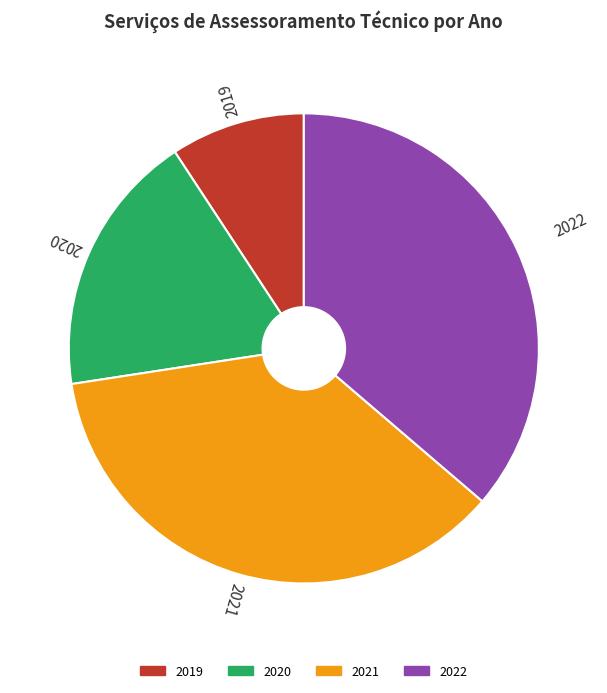

Is there a majority slice in this chart?

No